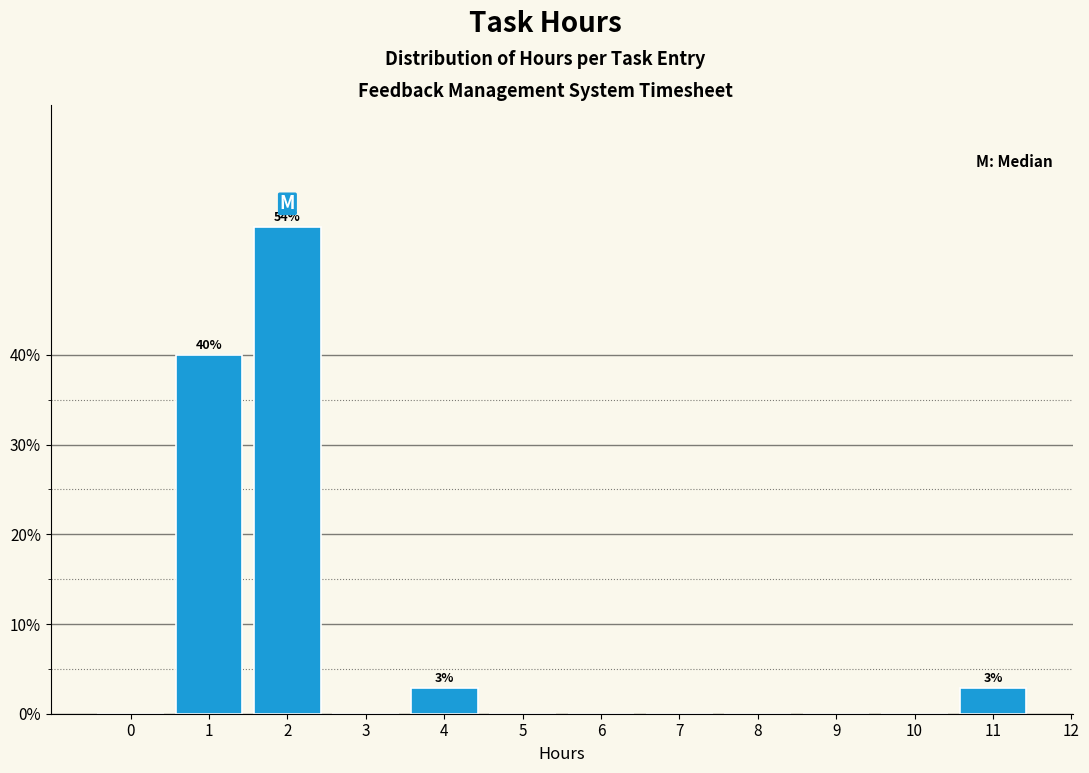

Reading left to right, list all the values displayed in this chart.

0=0.0	1=40.0	2=54.3	3=0.0	4=2.9	5=0.0	6=0.0	7=0.0	8=0.0	9=0.0	10=0.0	11=2.9